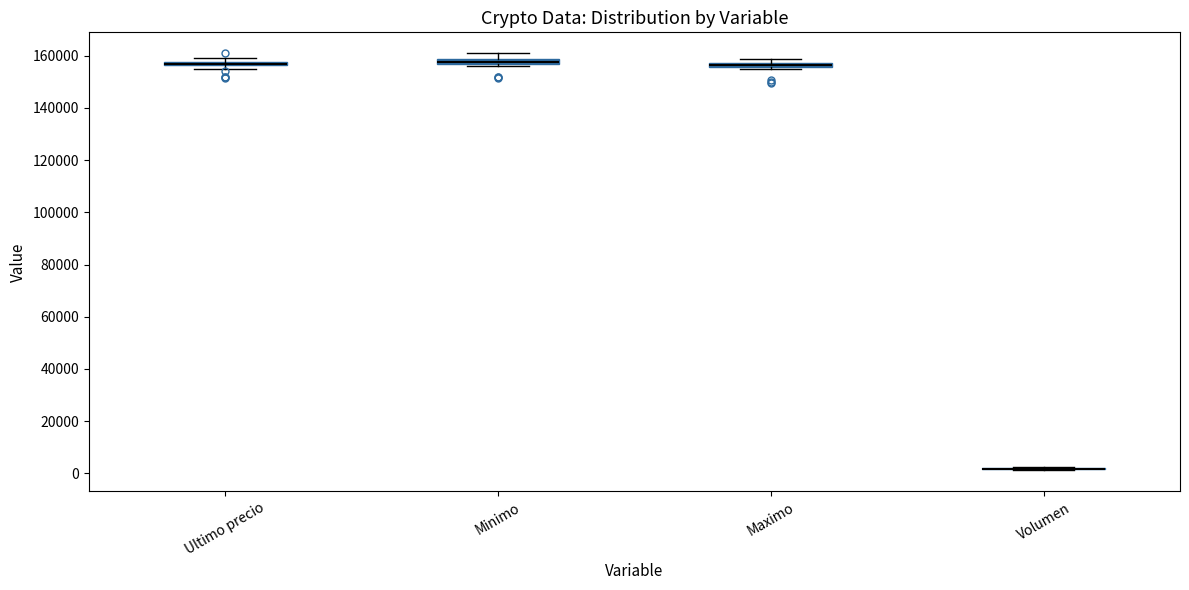

Where is the upper edge of the box for Minimo on the y-axis? The values are not printed on the chart, so give them approximately, as read against the axis.

158000